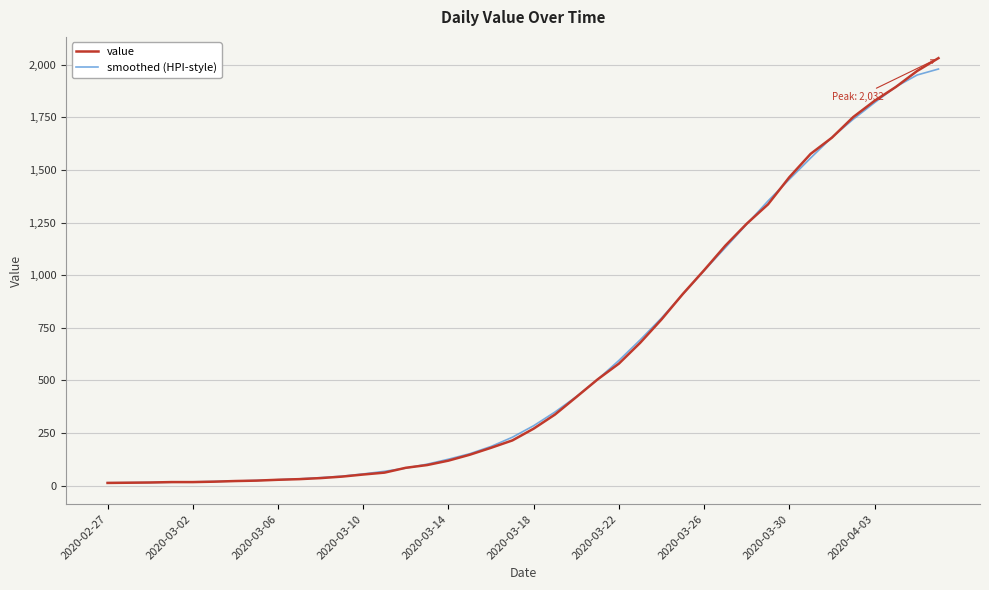

Which series has the largest range (max minus min)?

value